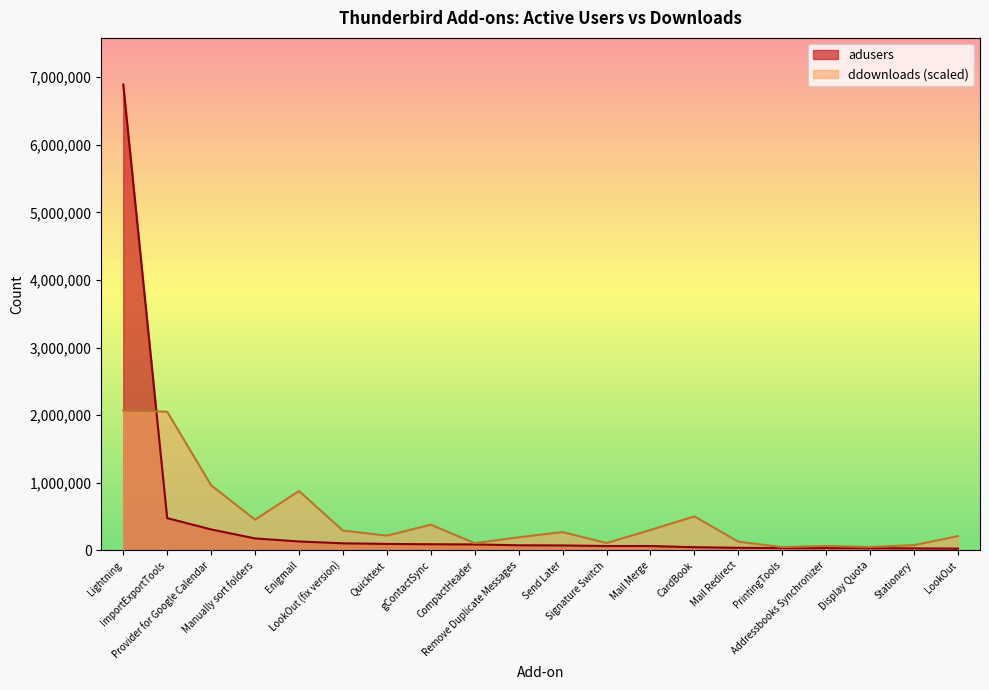

Reading right to left, what are all the values shown in this chart?

adusers: 26013.0	29561.0	32697.0	33999.0	34651.0	37821.0	46859.0	64284.0	64536.0	72832.0	75374.0	87760.0	90556.0	95502.0	104435.0	131758.0	176789.0	309960.0	477256.0	6891657.0
ddownloads: 211018.7	77544.7	50525.6	65115.9	48364.1	128205.4	502148.9	302072.9	108346.4	270460.6	193591.4	106455.0	379482.4	218178.8	292481.1	877848.7	454460.3	962958.7	2051420.8	2067497.1